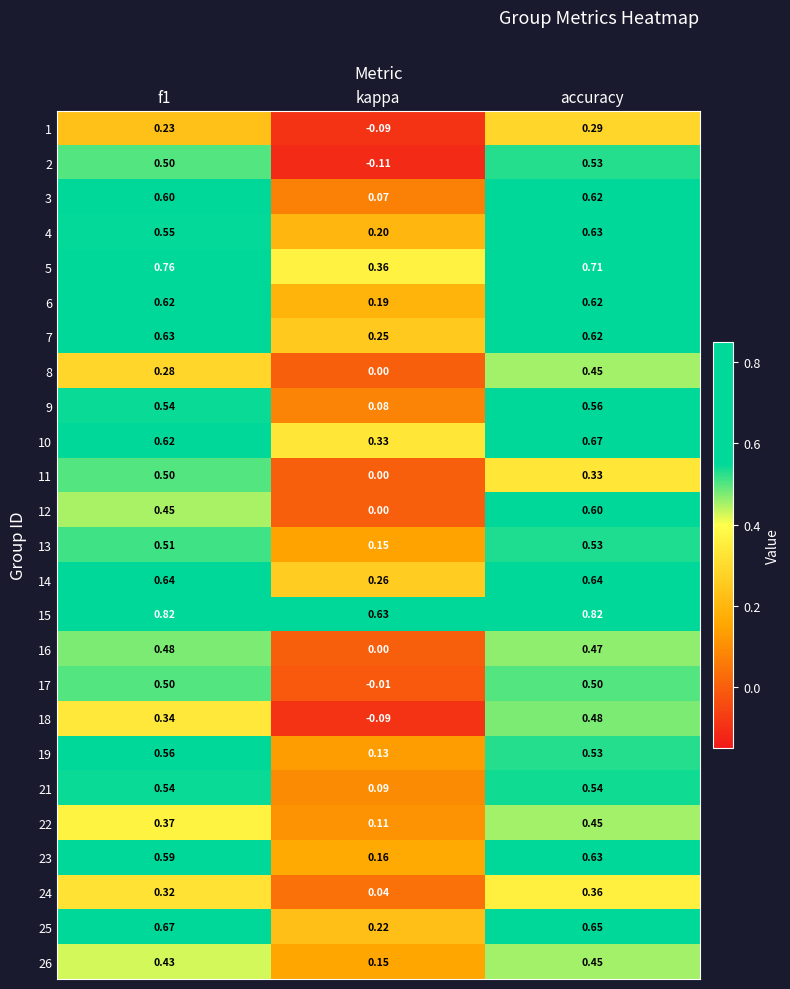

Which category has the lowest value across all series?

kappa